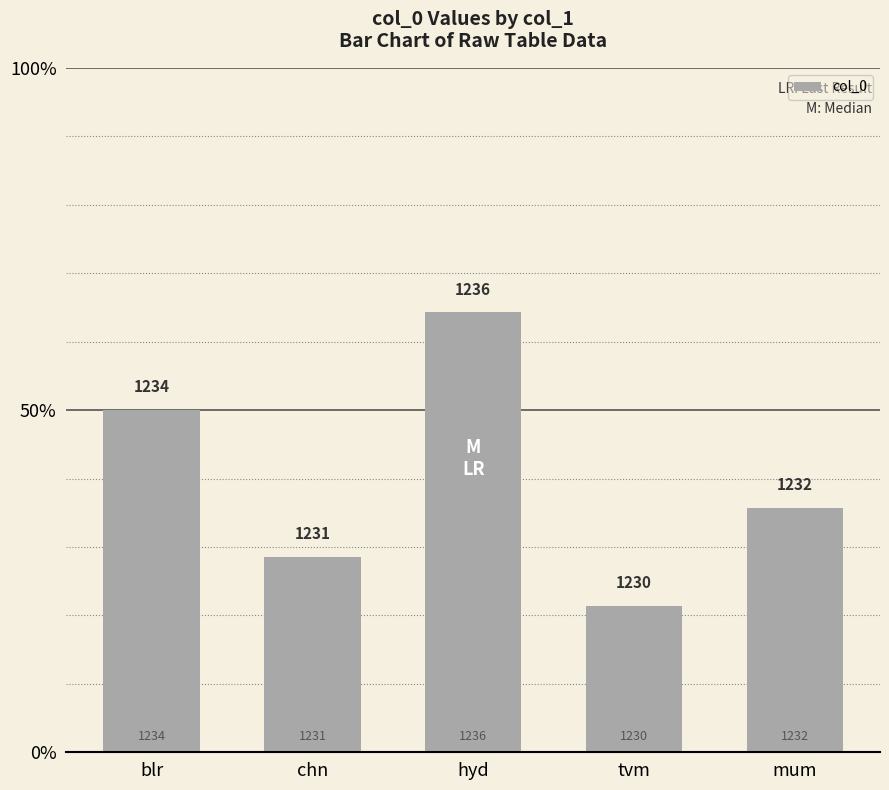

Are the bars horizontal?

No